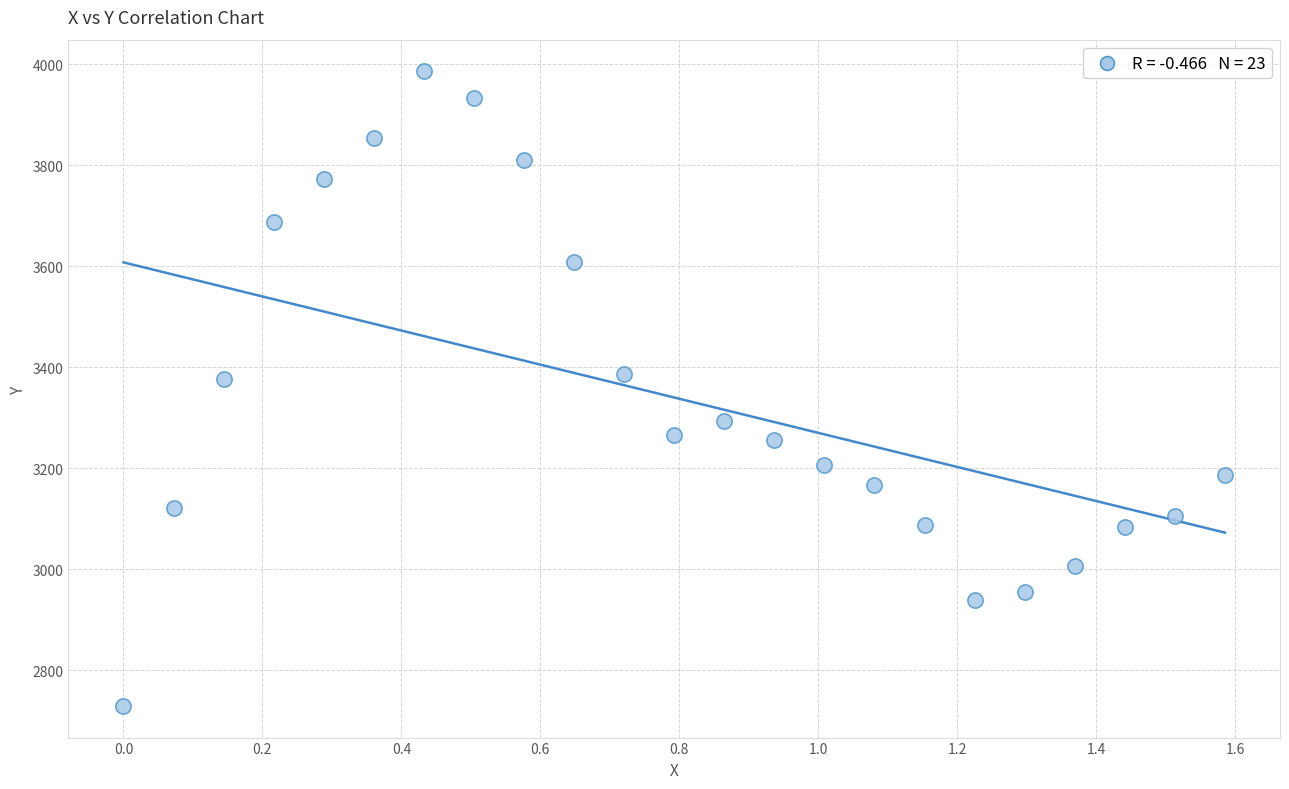

What is the range of X values (max minus min)?

1.6